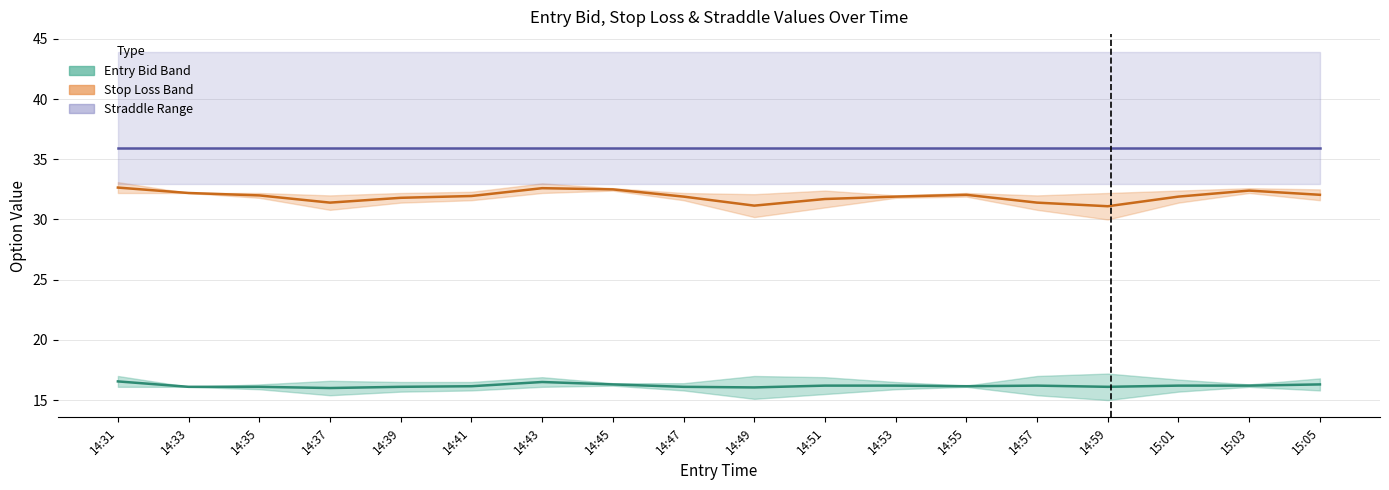

Is it true that Straddle Value equals 51.3 at 14:37?

False